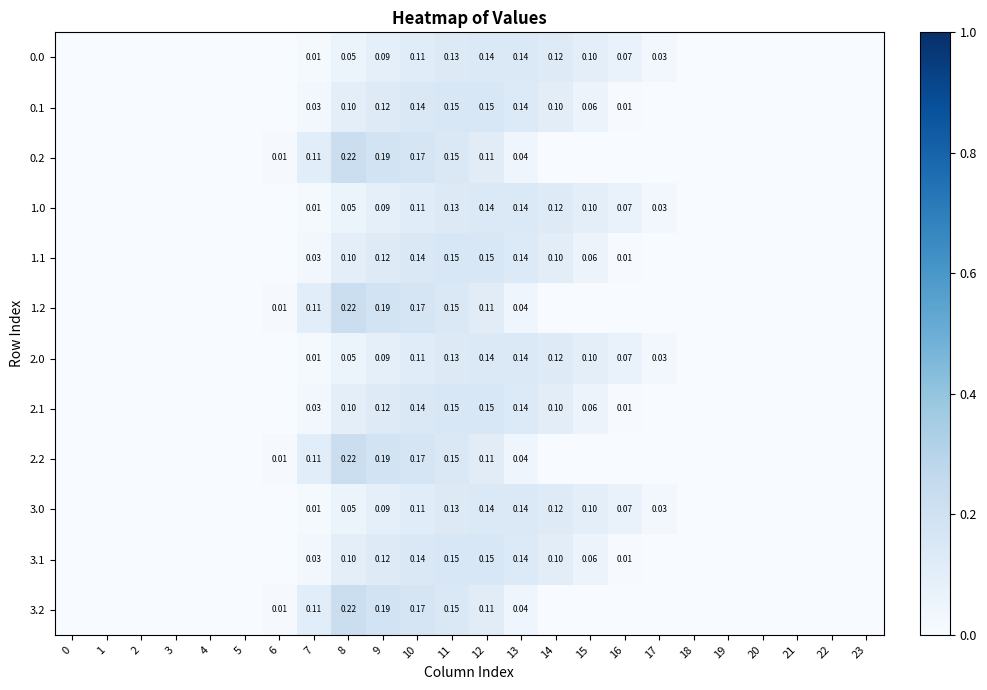

What is the total value across all series at 9?

1.6